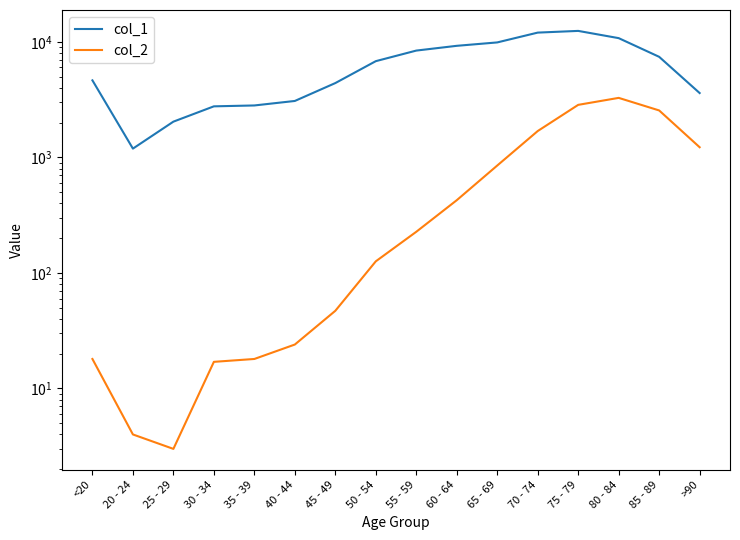

What is the sum of all col_2 values?

13343